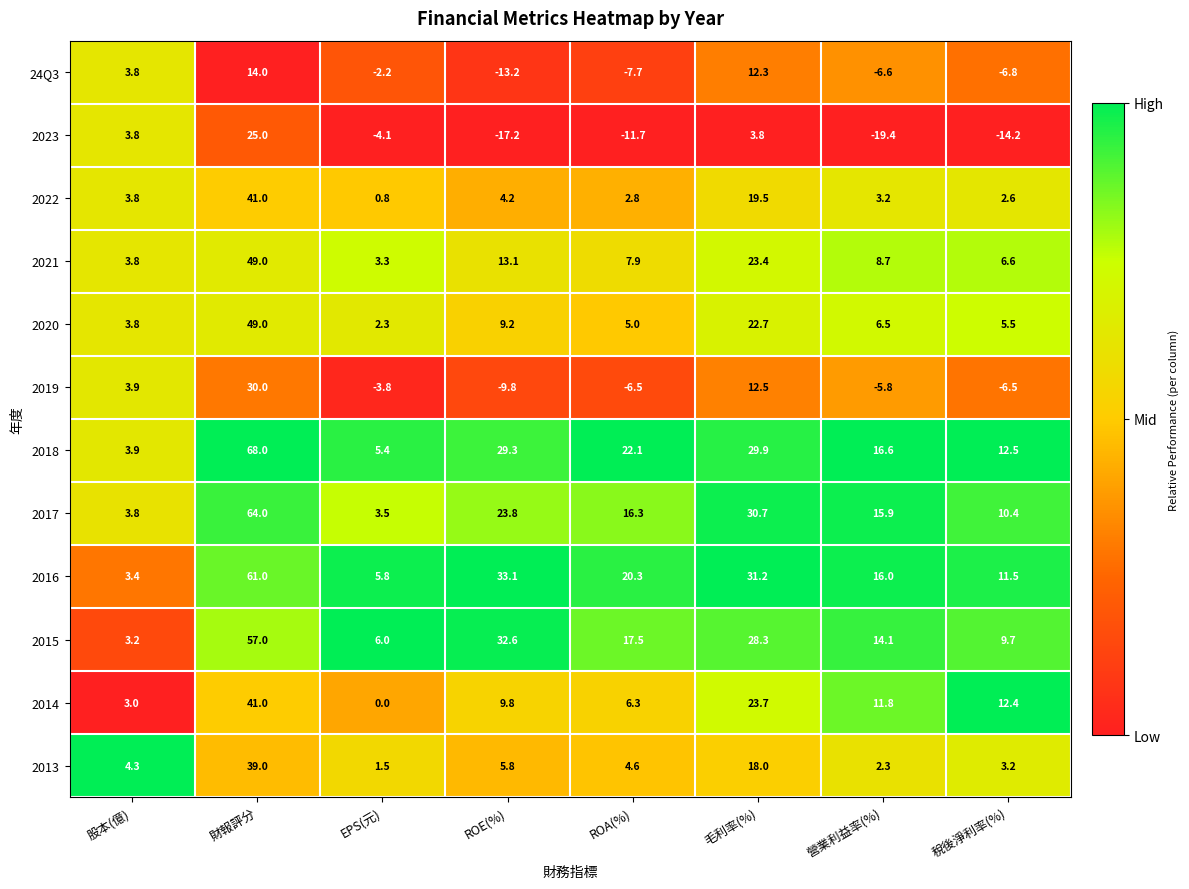

What is the difference between the second highest and second lowest values in the 2021 series?

19.6